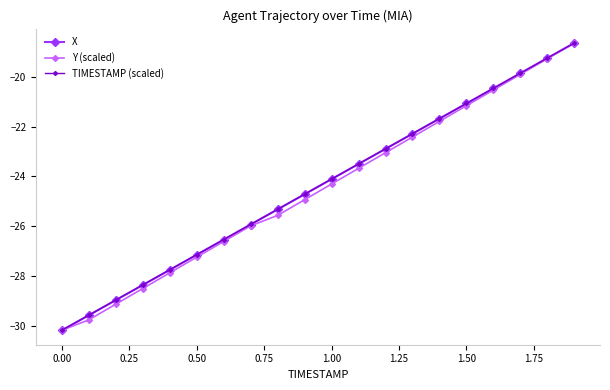

How many lines are shown in the chart?

3